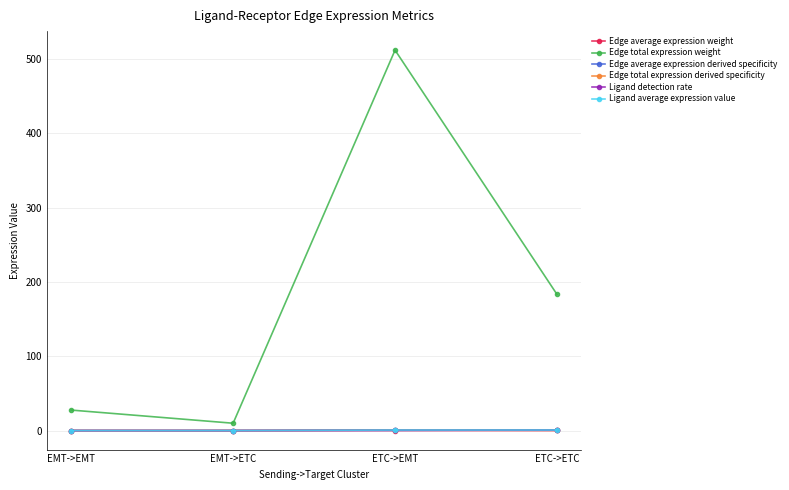

True or false: Edge total expression weight and Edge total expression derived specificity intersect in this chart.

False